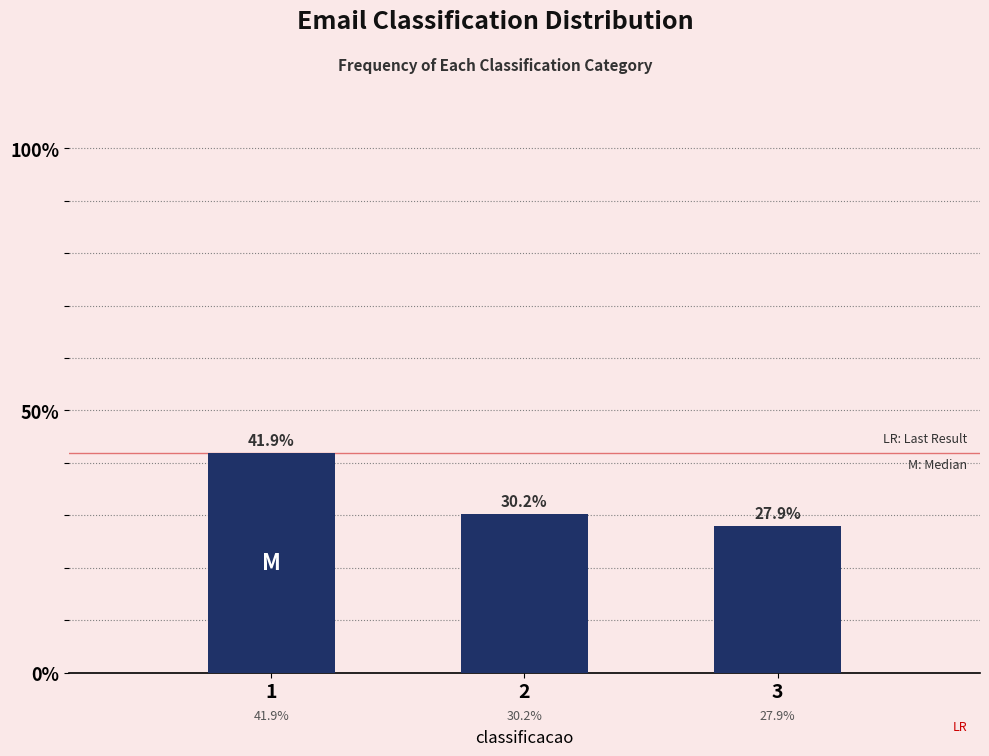

Reading left to right, what are all the values shown in this chart?

1=41.9	2=30.2	3=27.9